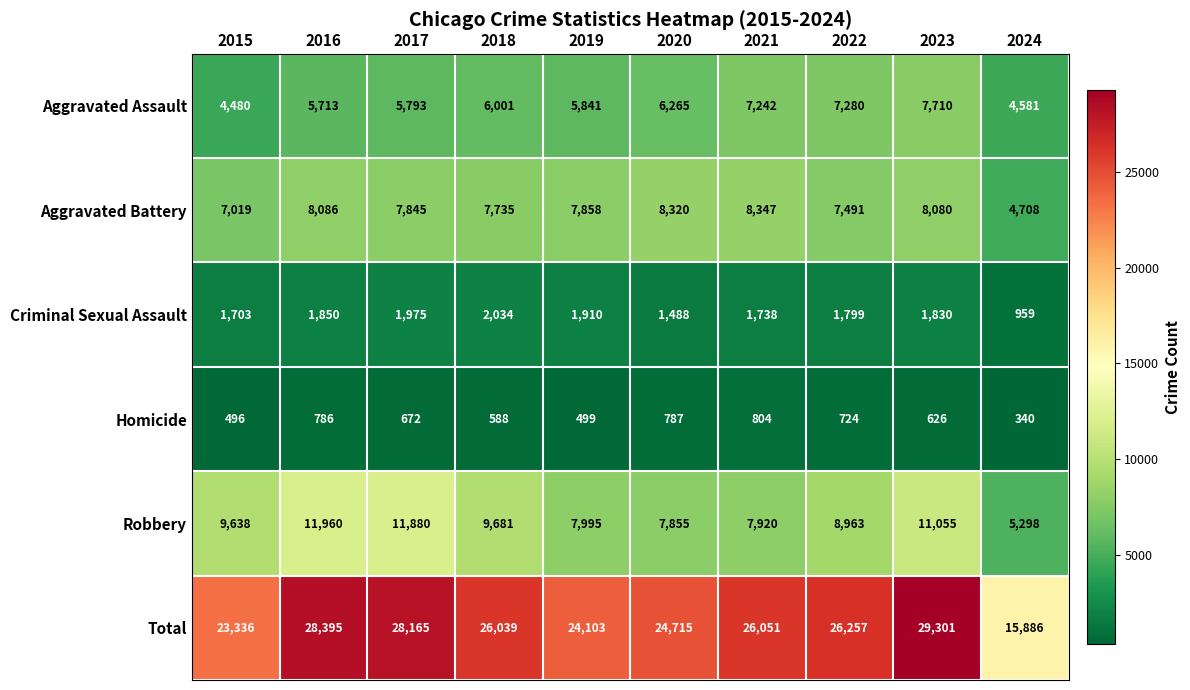

What is the difference between the second highest and second lowest values in the Criminal Sexual Assault series?

487